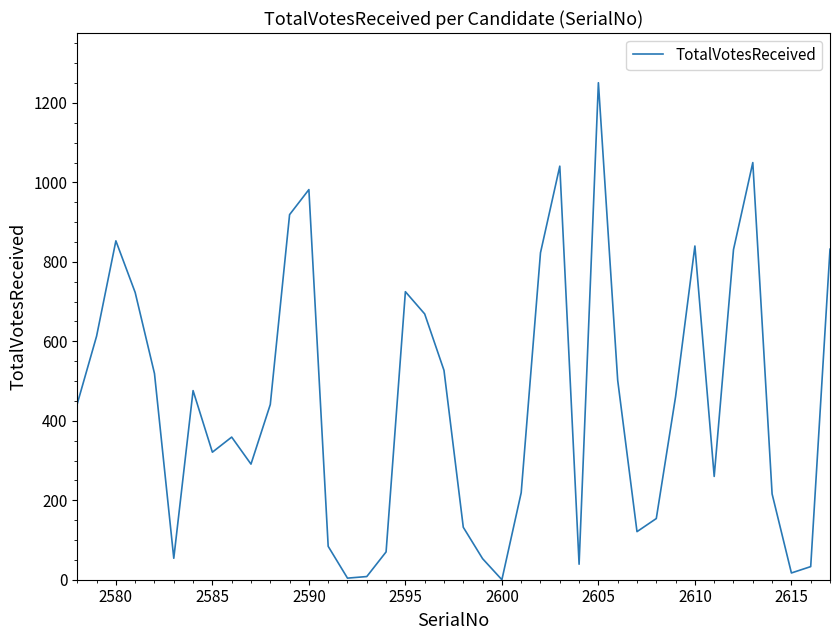

What is the difference between the maximum and minimum values?

1251